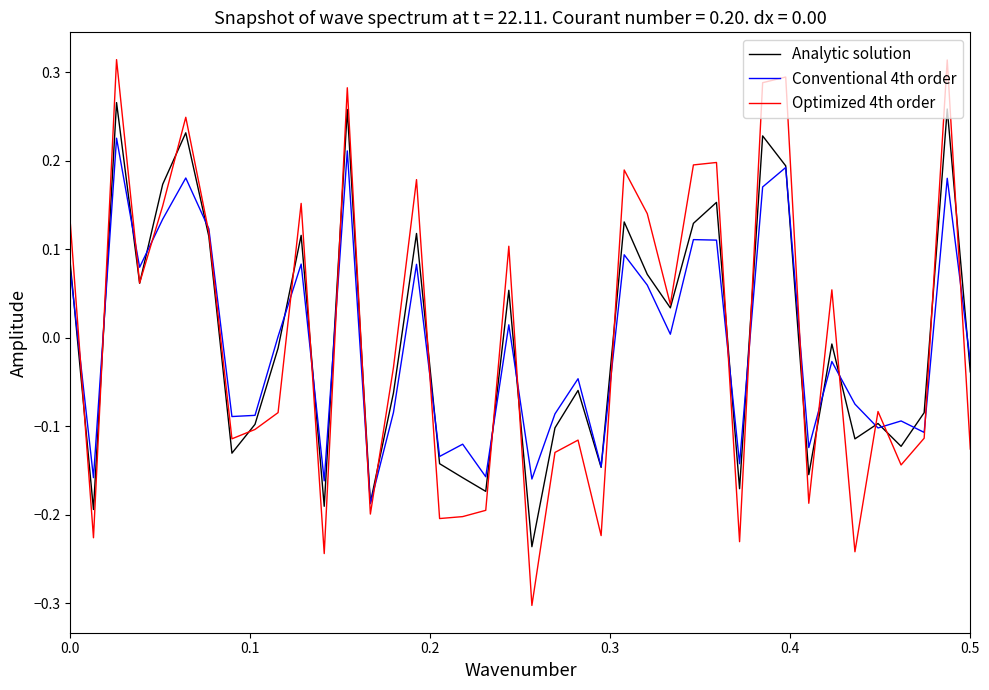

Which series has the largest range (max minus min)?

Optimized 4th order